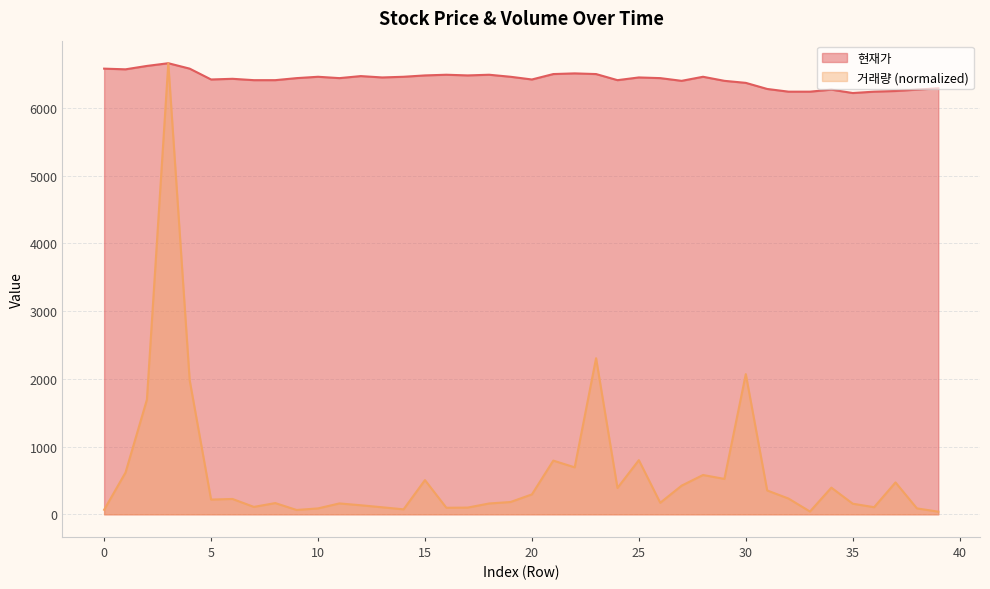

What are all the series names shown in the legend?

현재가, 거래량 (normalized)